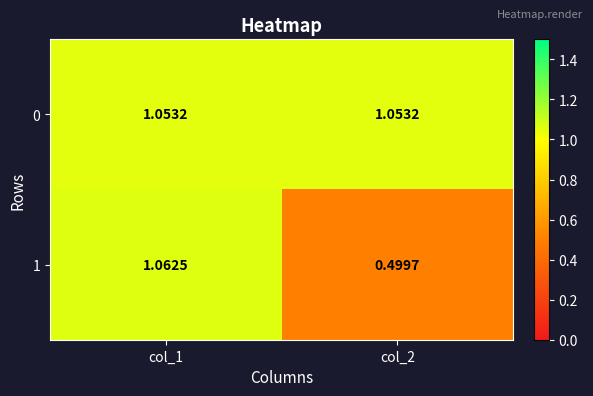

At which category does the chart reach its minimum across all series?

col_2